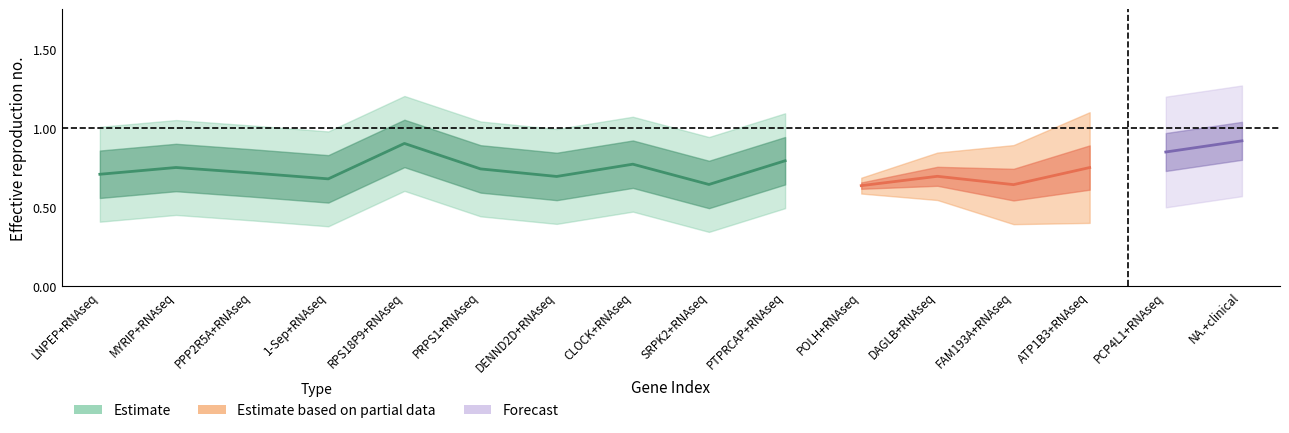

What is the label of the 3rd point from the right?

ATP1B3+RNAseq